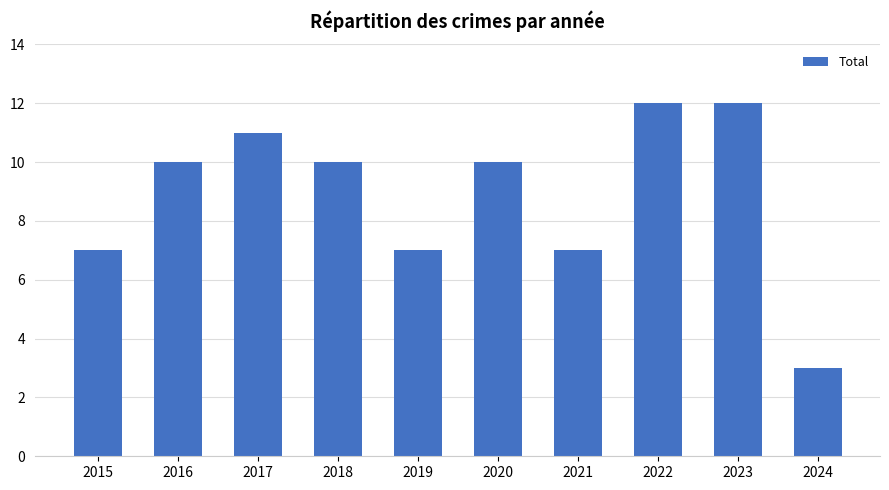

Is it true that the value at 2021 is 7?

True